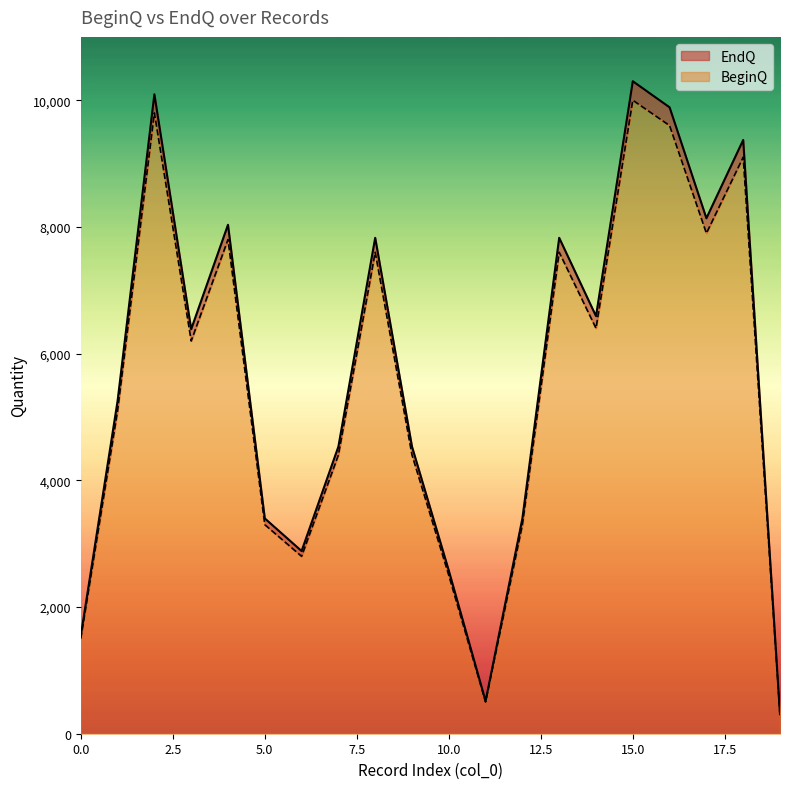

Where is EndQ nearest to the value 5150?

1